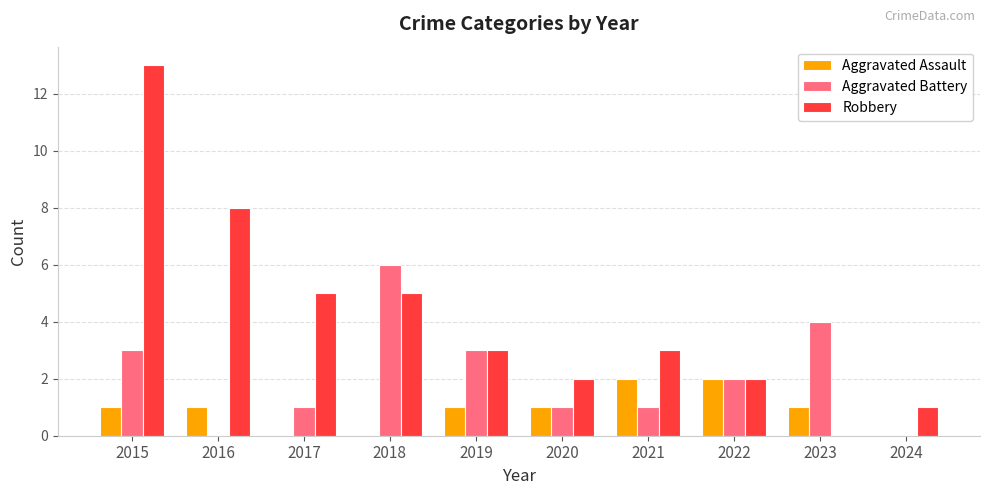

Read the Aggravated Assault value at 2021.

2